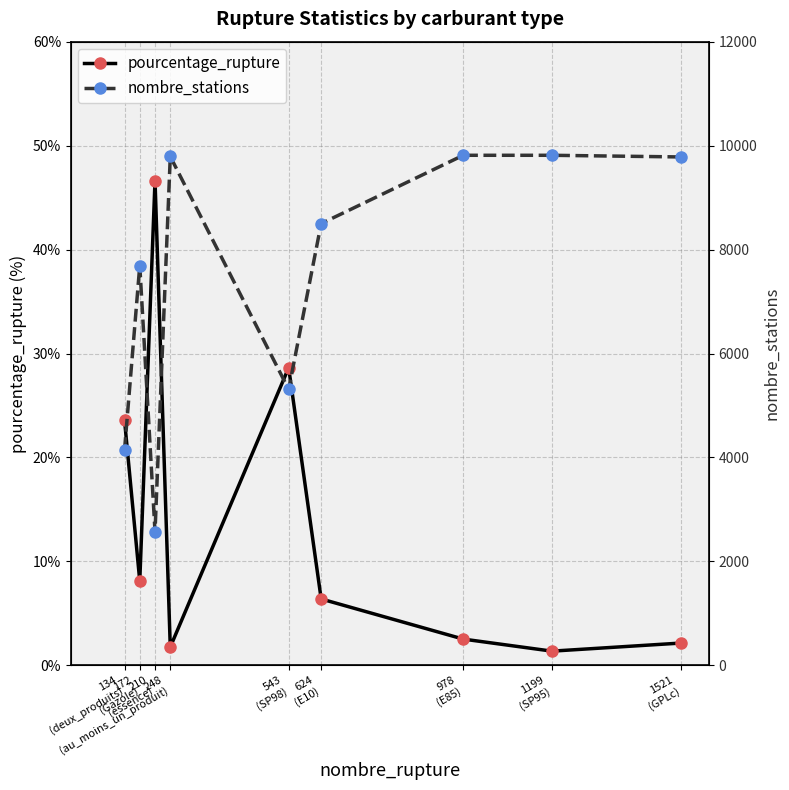

What is the label of the 3rd point from the right?

978
(E85)